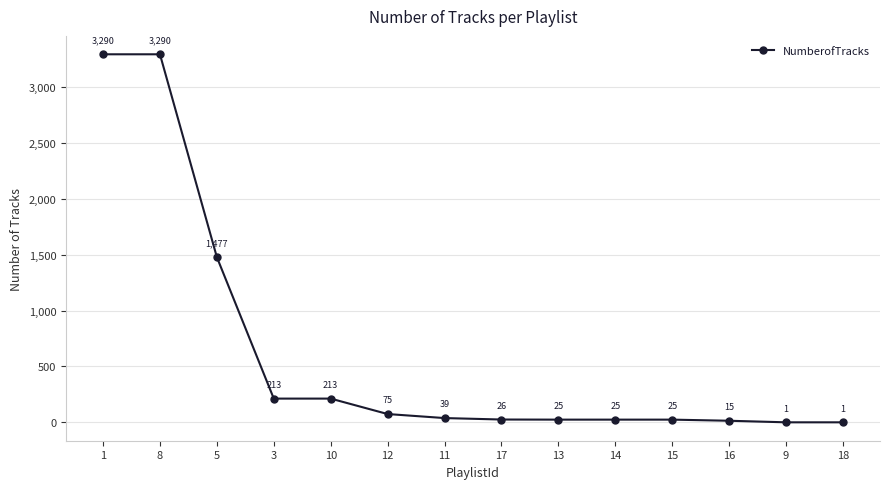

How many distinct data groups are displayed?

1